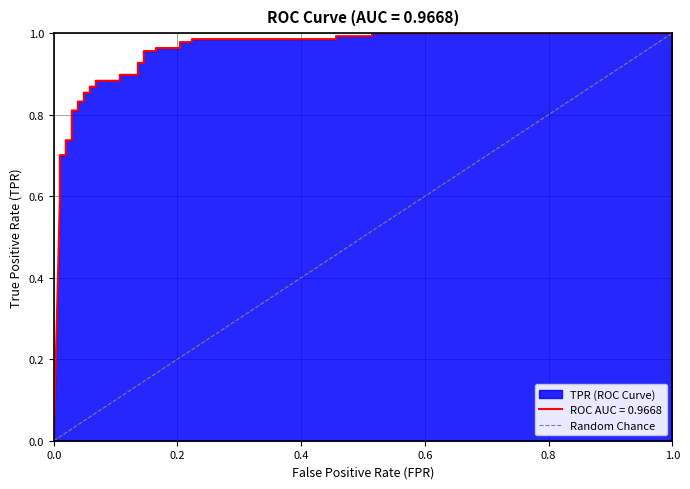

Does the chart have visible grid lines?

Yes